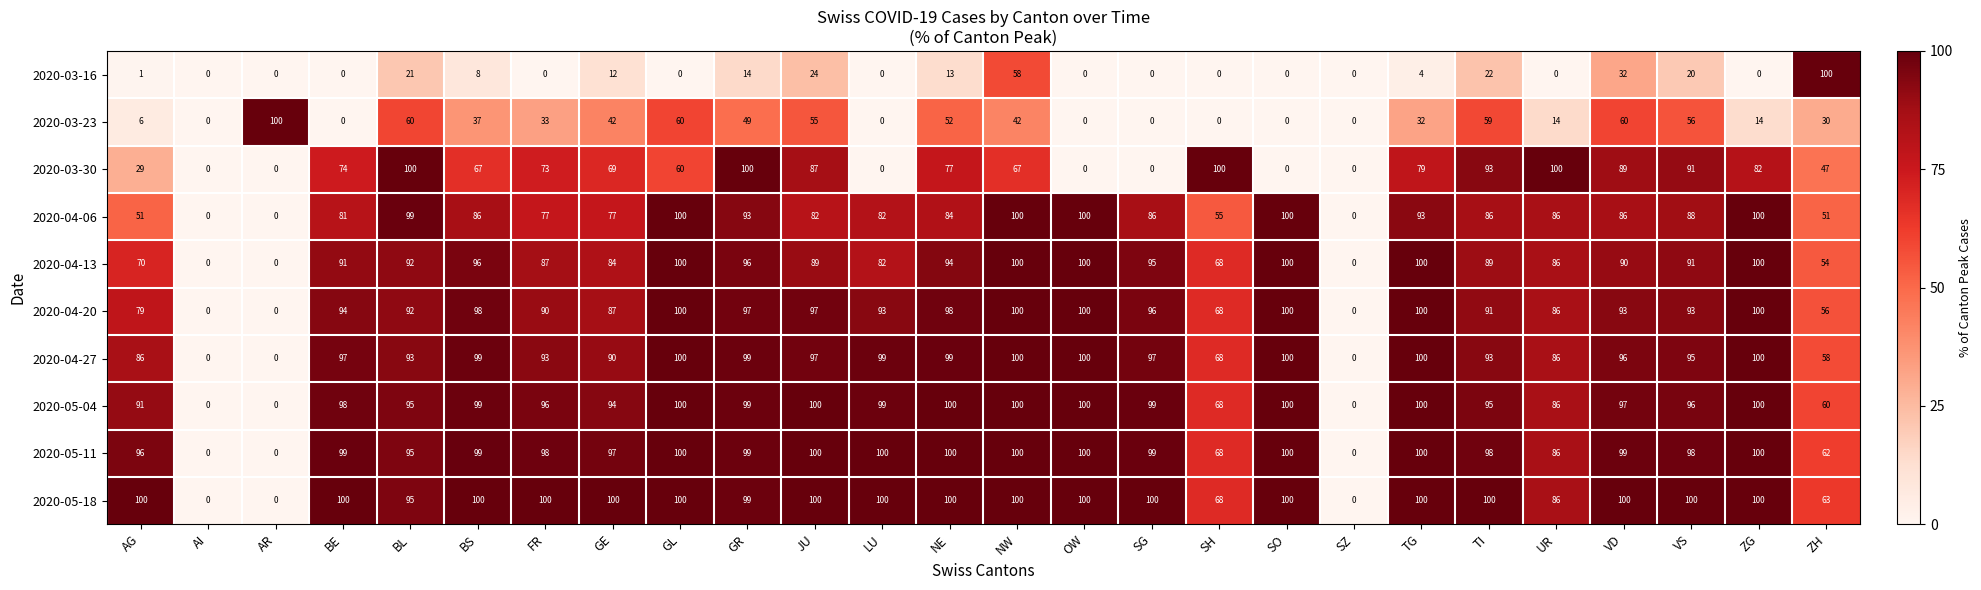

What is the maximum value for 2020-04-06?

100